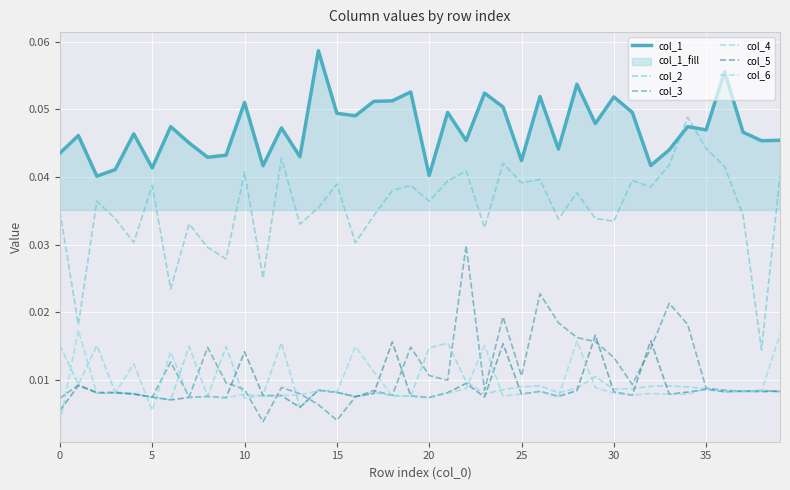

List the series in order of their peak value, lowest first.

col_4, col_5, col_6, col_3, col_2, col_1